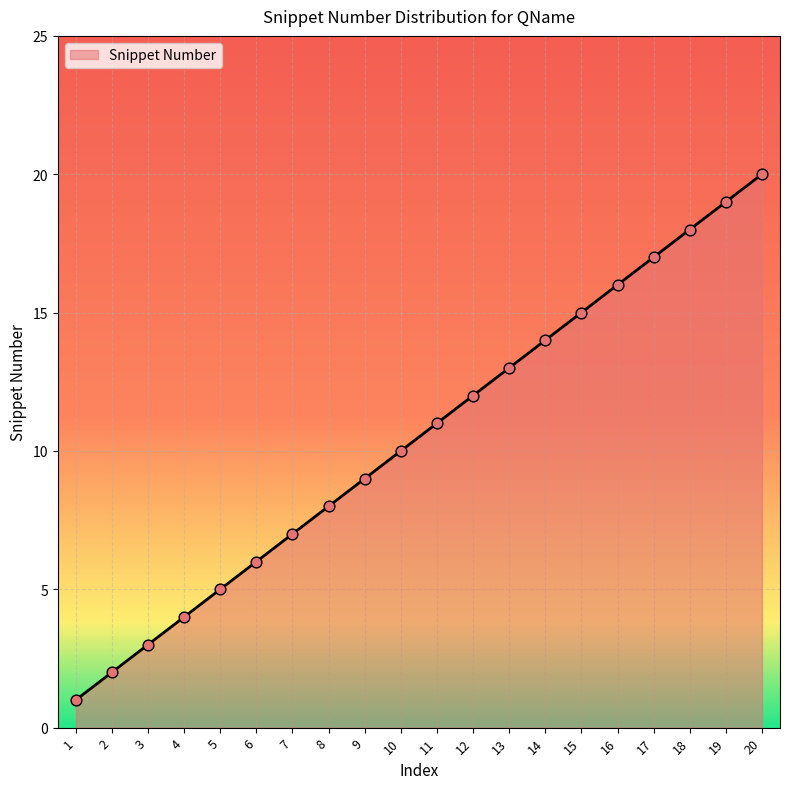

What is the ratio of the value at 16 to the value at 2?

8.0